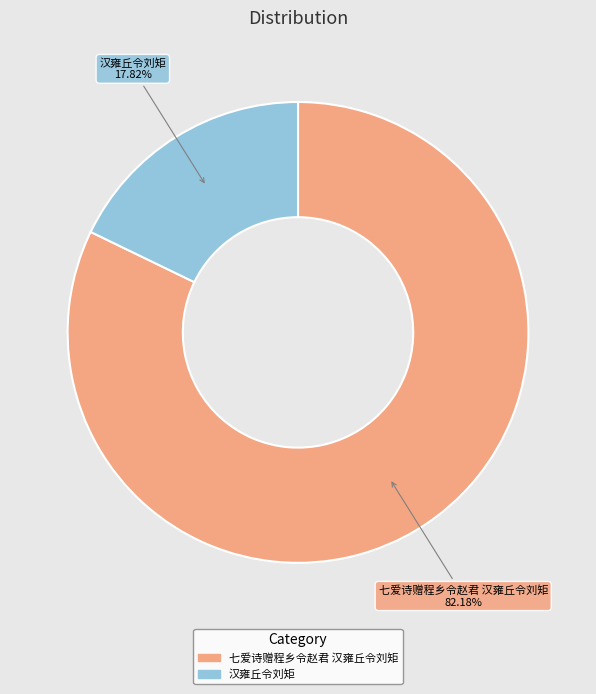

To the nearest percent, what portion does 汉雍丘令刘矩 represent?

18%